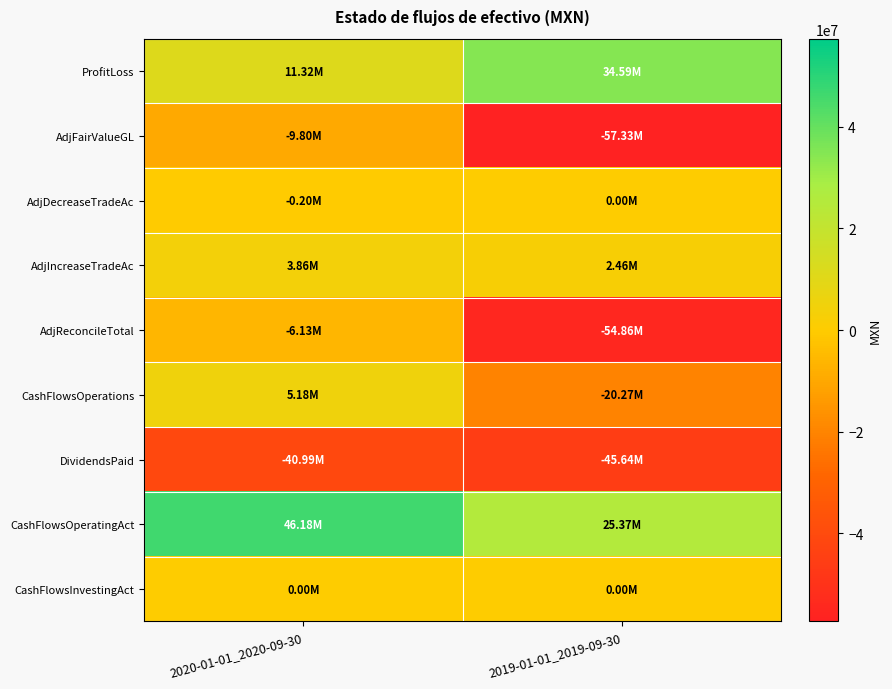

What is the greatest value displayed?

46177000